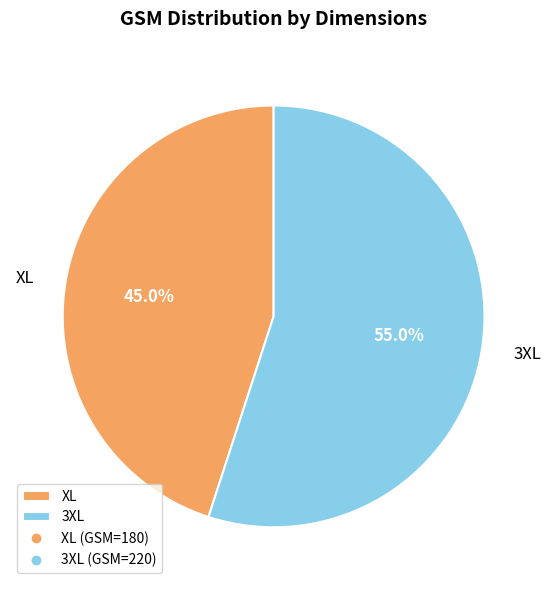

What percentage do XL and 3XL together represent?

100.0%